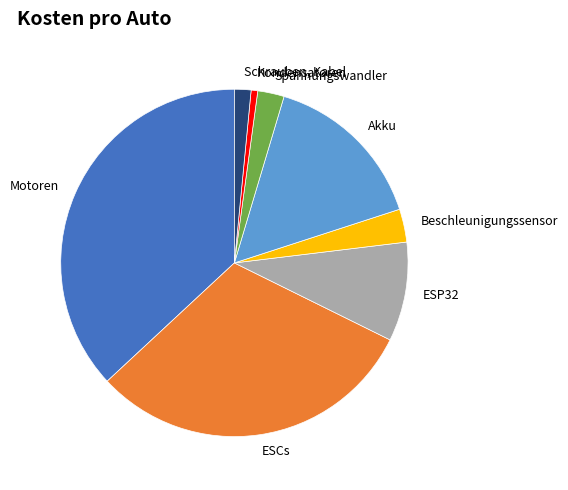

Does Spannungswandler account for over 50% of the chart?

No